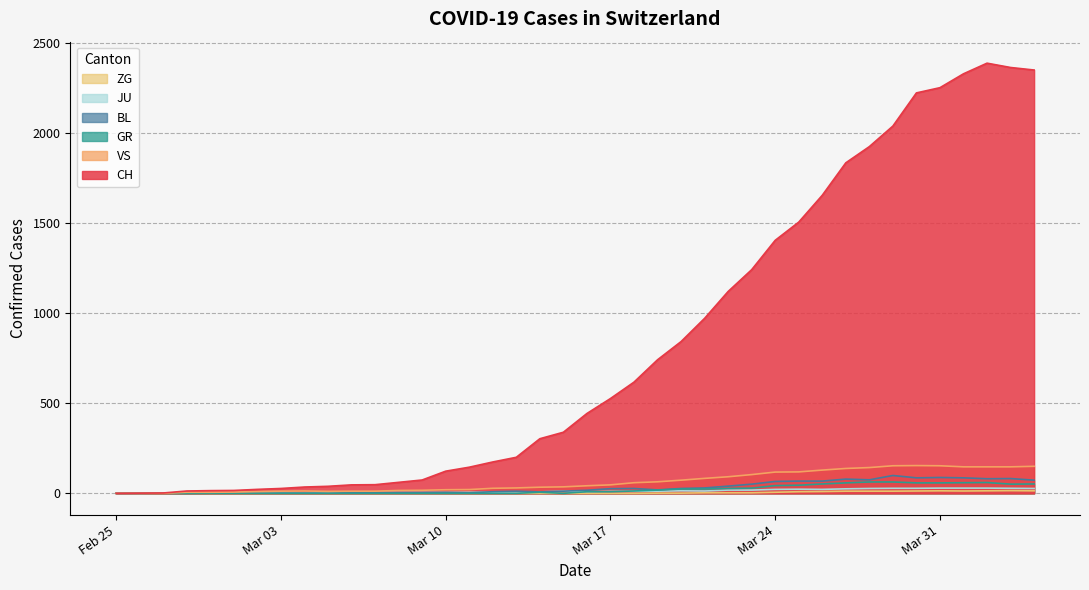

True or false: VS has more than 0 interior local peaks.

True